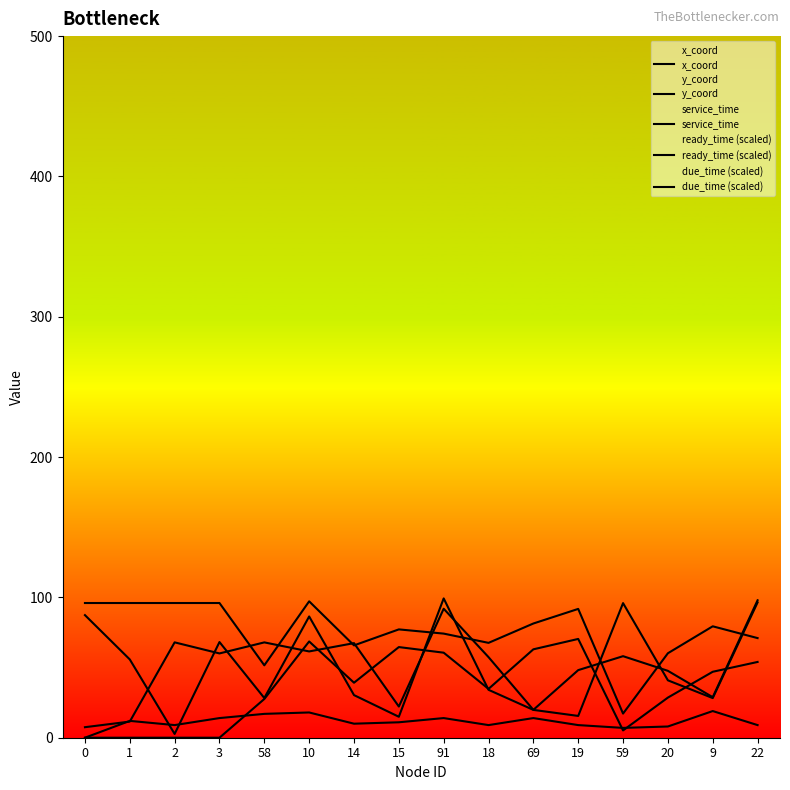

Where is the first local maximum for y_coord?

2